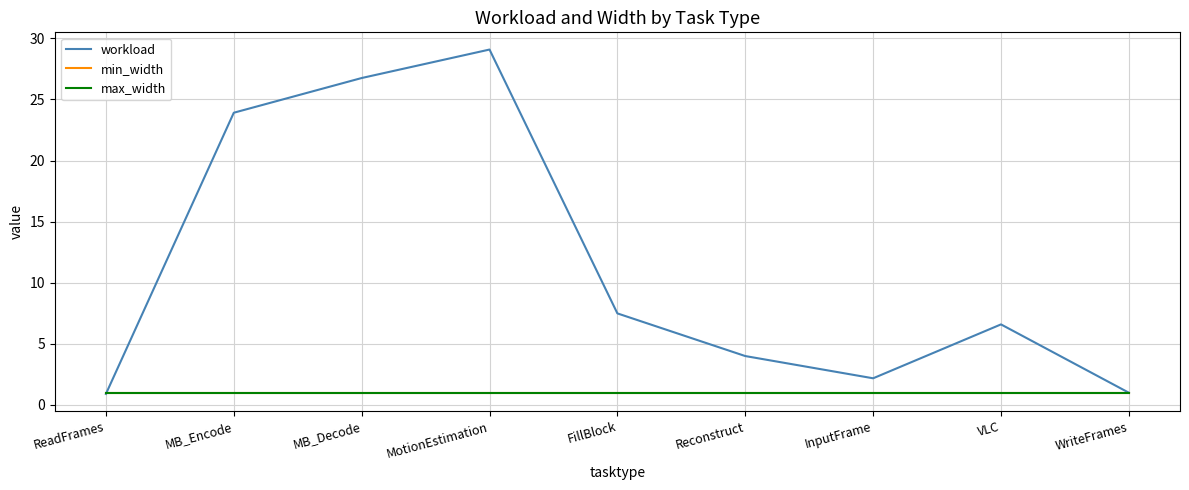

What is the label of the 9th point from the left?

WriteFrames